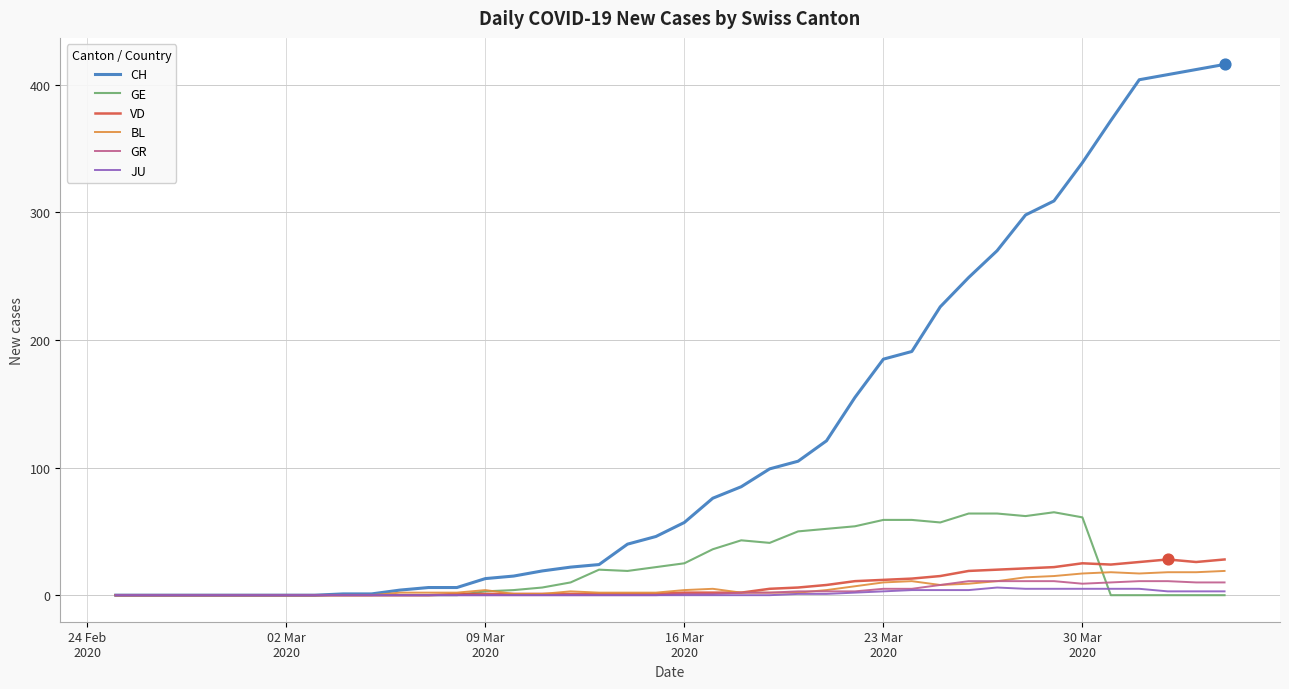

Which series has the largest range (max minus min)?

CH